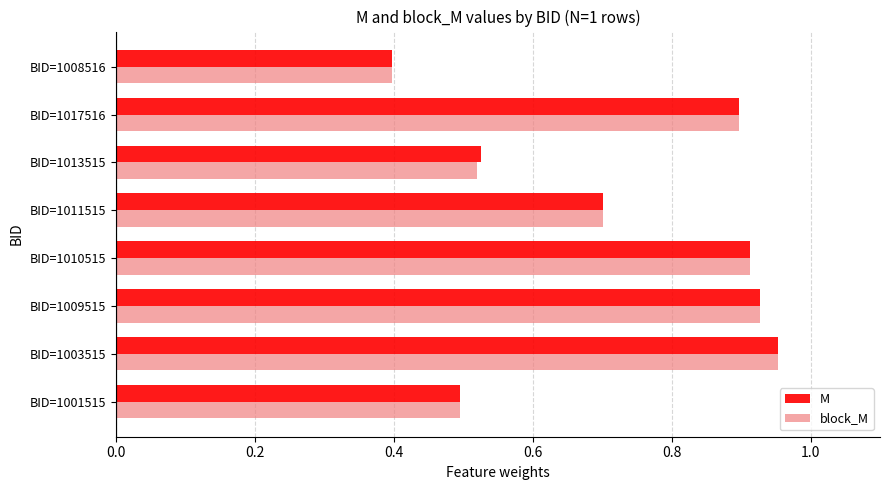

At which category does the chart reach its minimum across all series?

BID=1008516